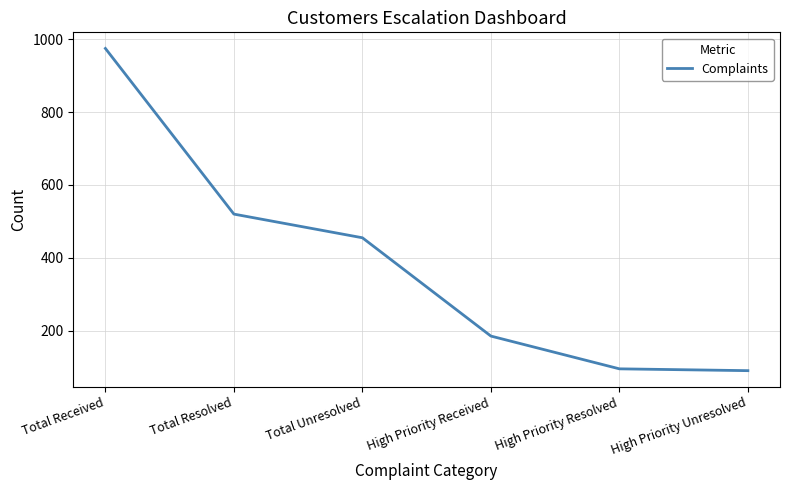

What is the difference between the values at Total Received and High Priority Received?

790